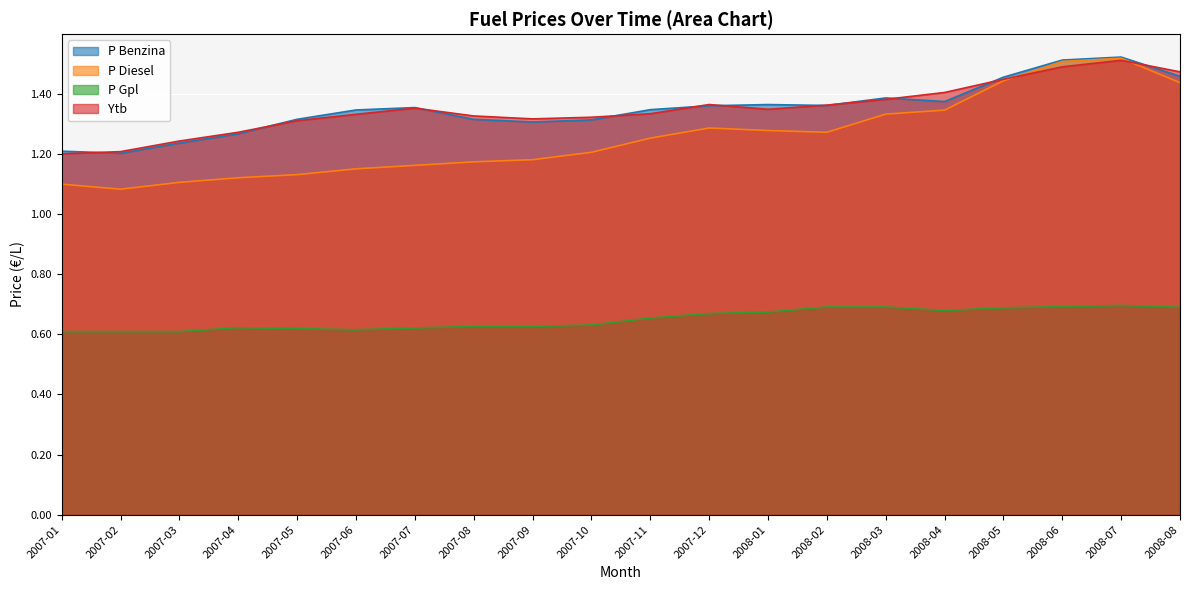

Which has a higher value, 2008-01 or 2007-07?

2008-01